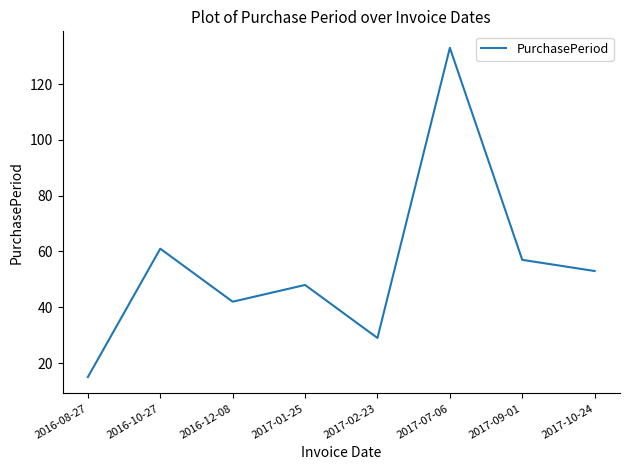

What is the sum of the values at 2017-10-24 and 2016-10-27?

114